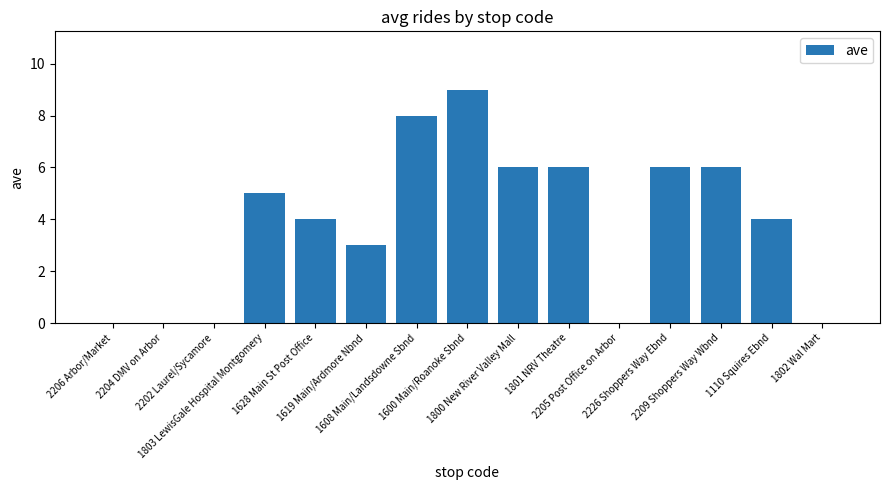

Are the bars horizontal?

No